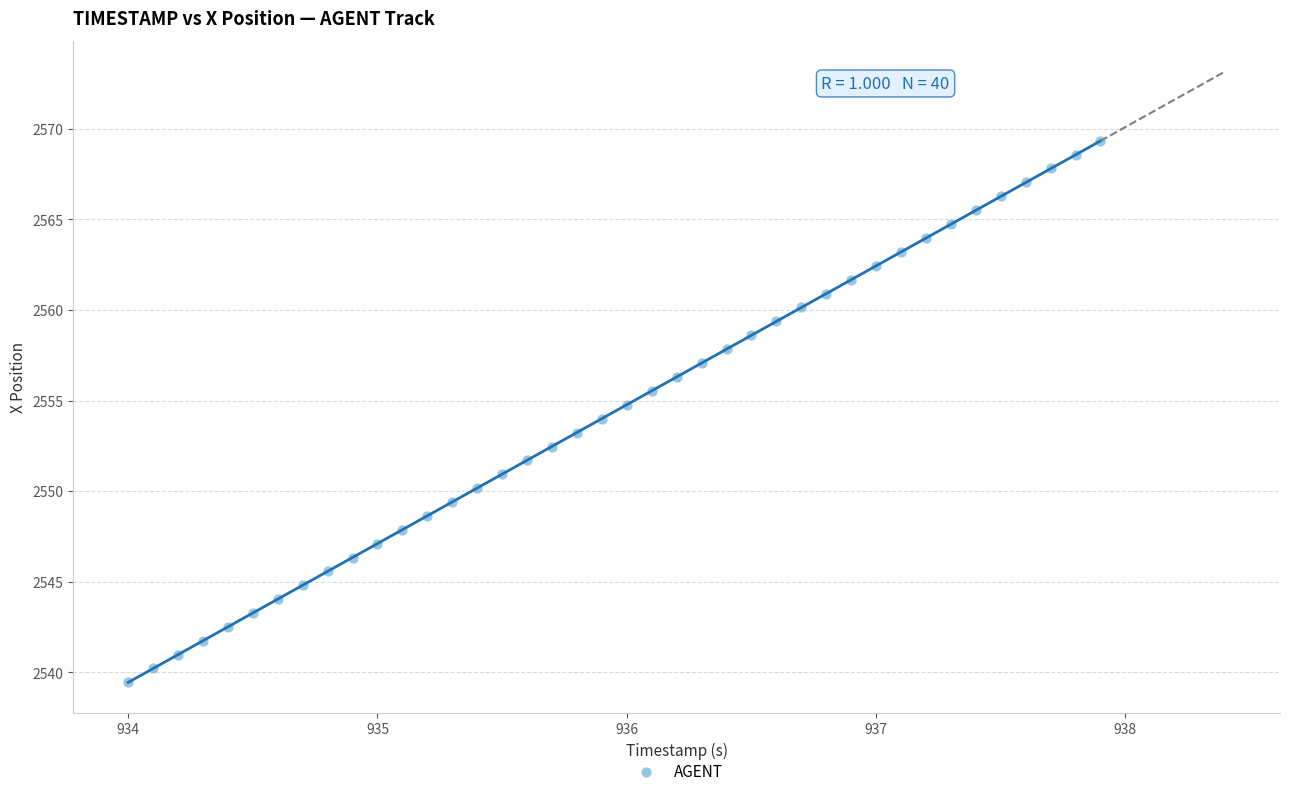

What is the range of X values (max minus min)?

3.9